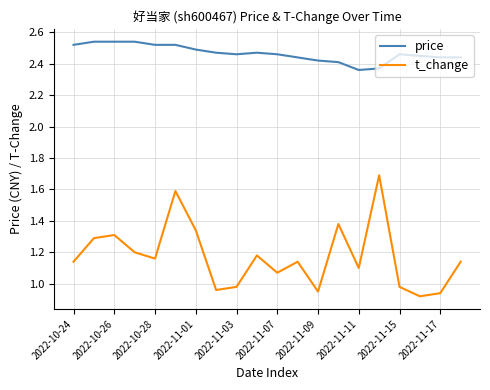

What is the difference between the maximum and minimum values in the t_change series?

0.8